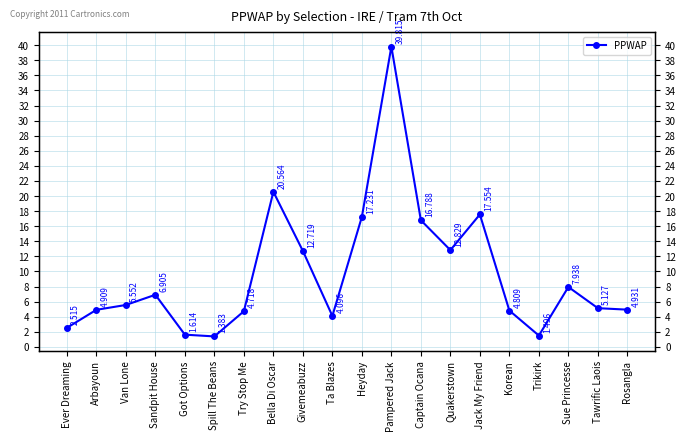

Where is the first local maximum?

Sandpit House